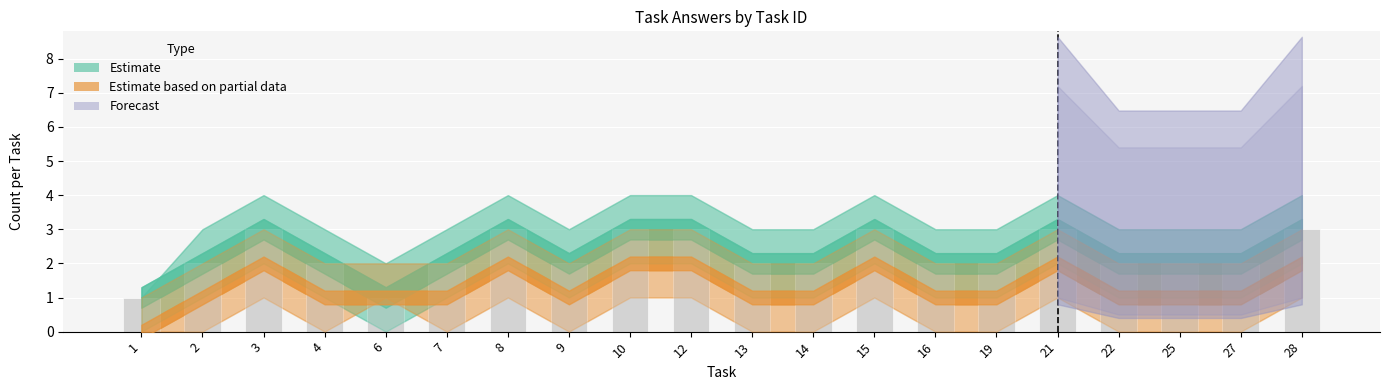

What is the maximum value shown in the chart?

3